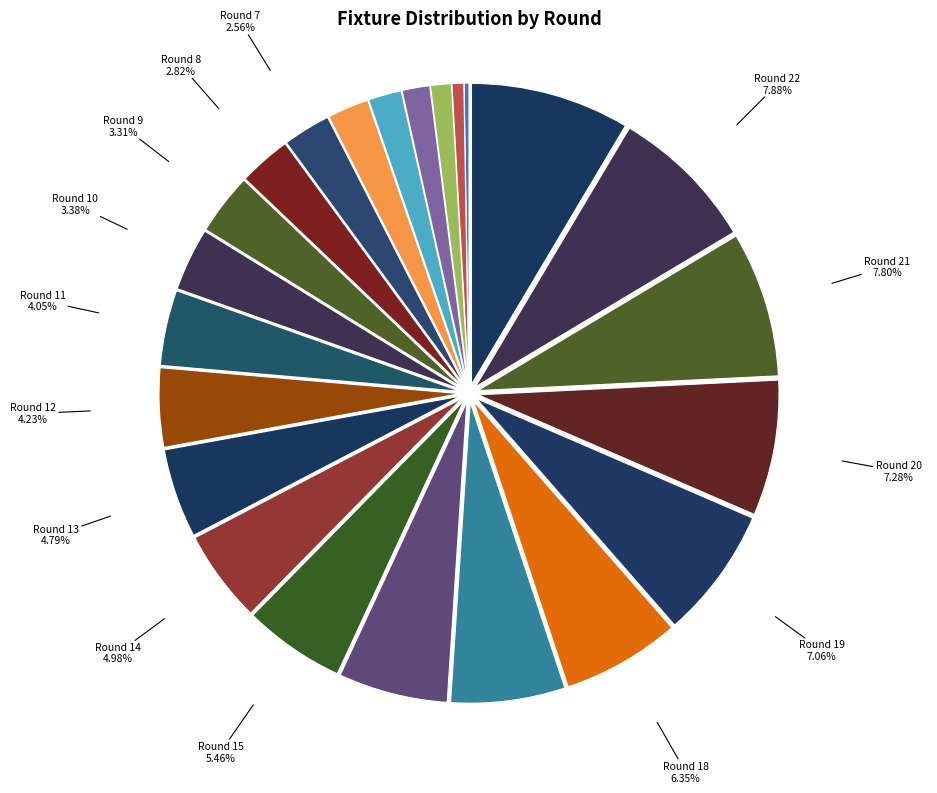

What is the smallest slice in the pie chart?

Round 1